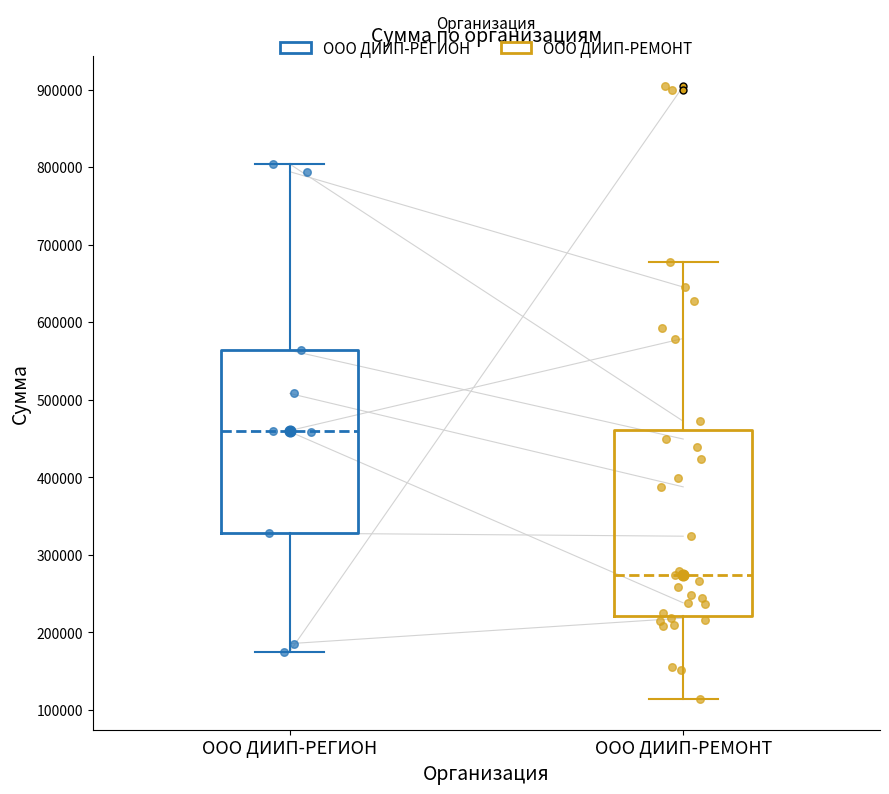

Reading left to right, read every box against the y-axis: the position of its median line, the range the box covers, and the ends of its whiskers. The values are not printed on the chart, so give them approximately, as read against the axis.

ООО ДИИП-РЕГИОН: median 460000, box 330000 to 560000, whiskers 170000 to 800000
ООО ДИИП-РЕМОНТ: median 270000, box 220000 to 460000, whiskers 110000 to 680000